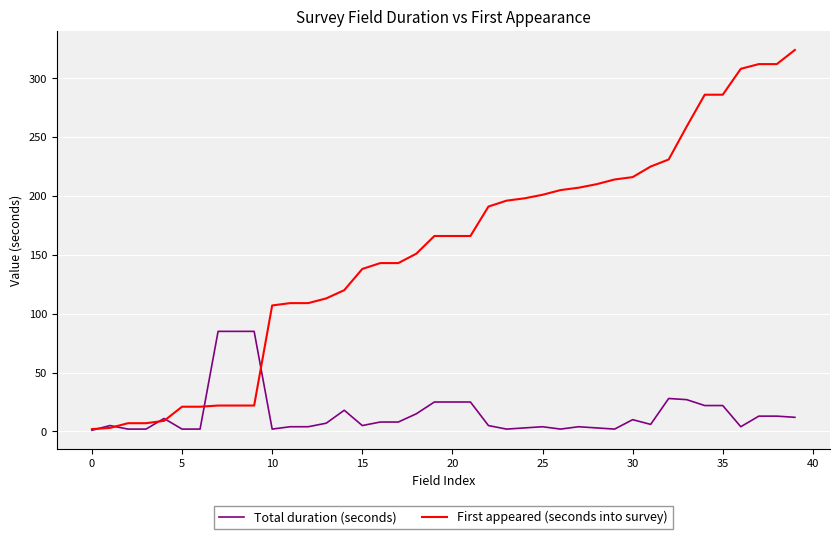

Which series has the widest spread of values?

First appeared (seconds into survey)